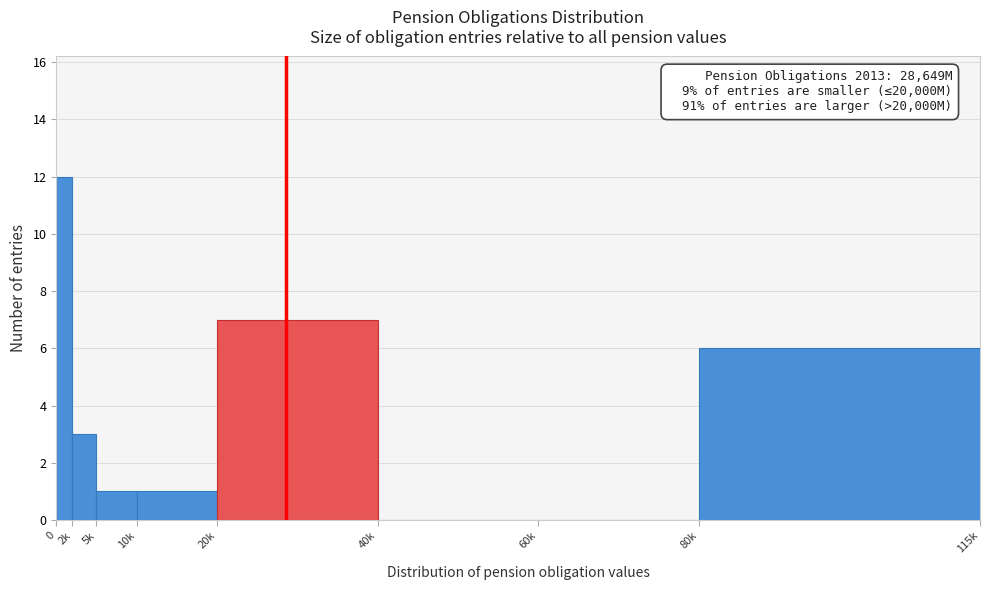

Reading left to right, extract all data points from this chart.

0=12	2k=3	5k=1	10k=1	20k=7	40k=0	60k=0	80k=6